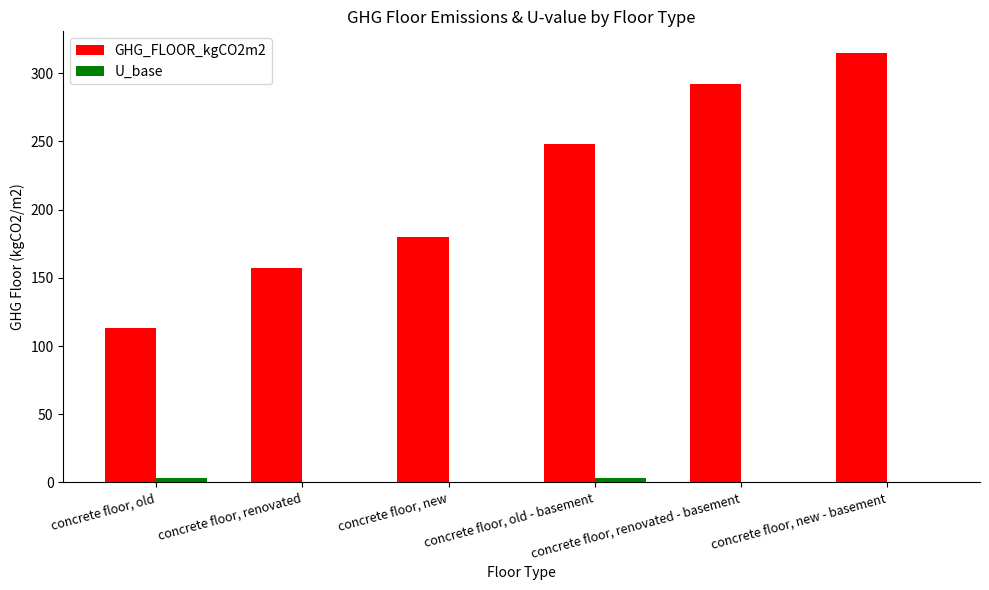

What is the sum of all GHG_FLOOR_kgCO2m2 values?

1305.0